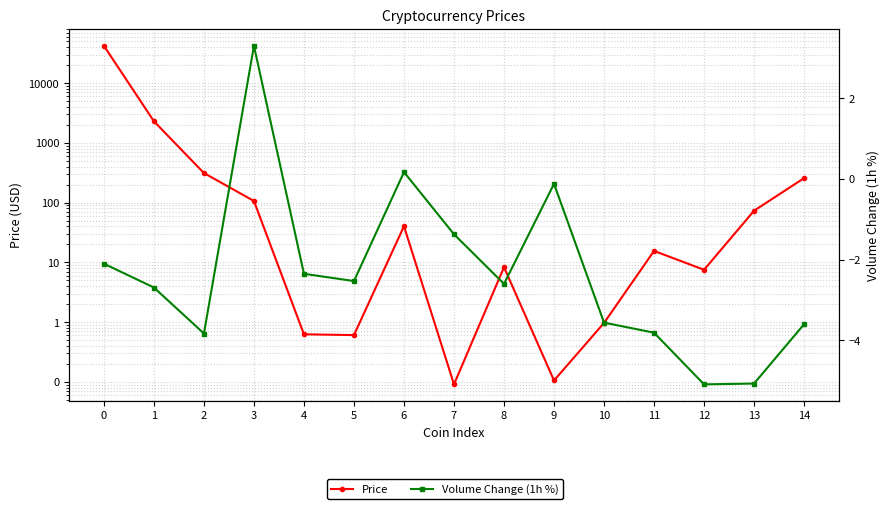

Does the chart display data point markers on the line(s)?

Yes